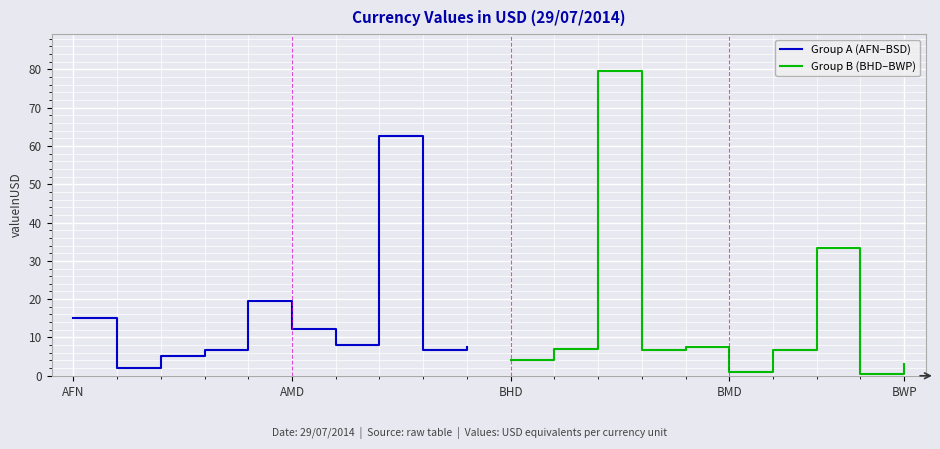

What is the minimum value for Group A (AFN–BSD)?

2.0